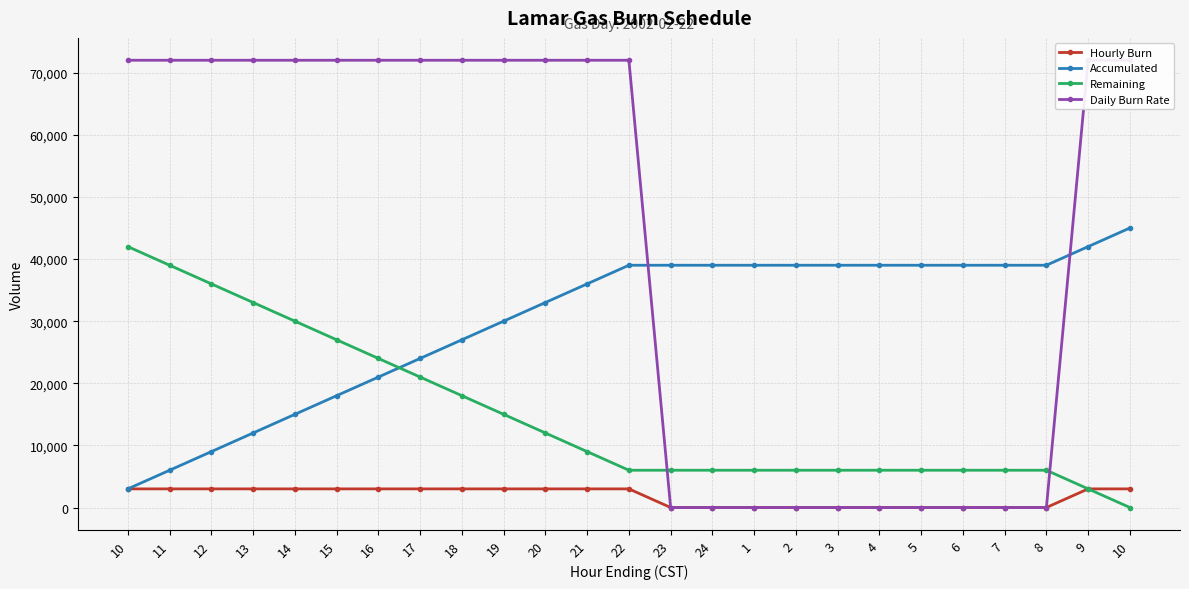

At which category does the chart reach its minimum across all series?

23